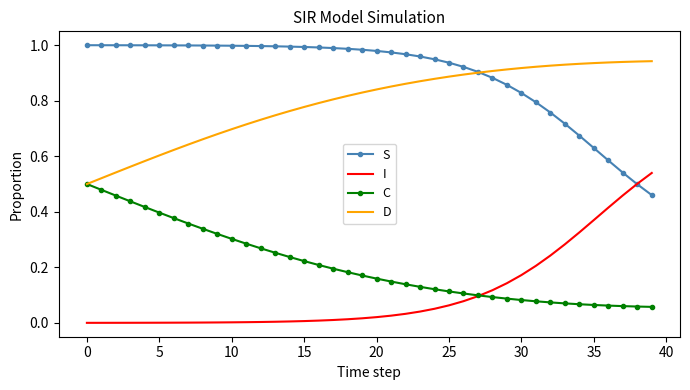

True or false: C and I intersect in this chart.

True